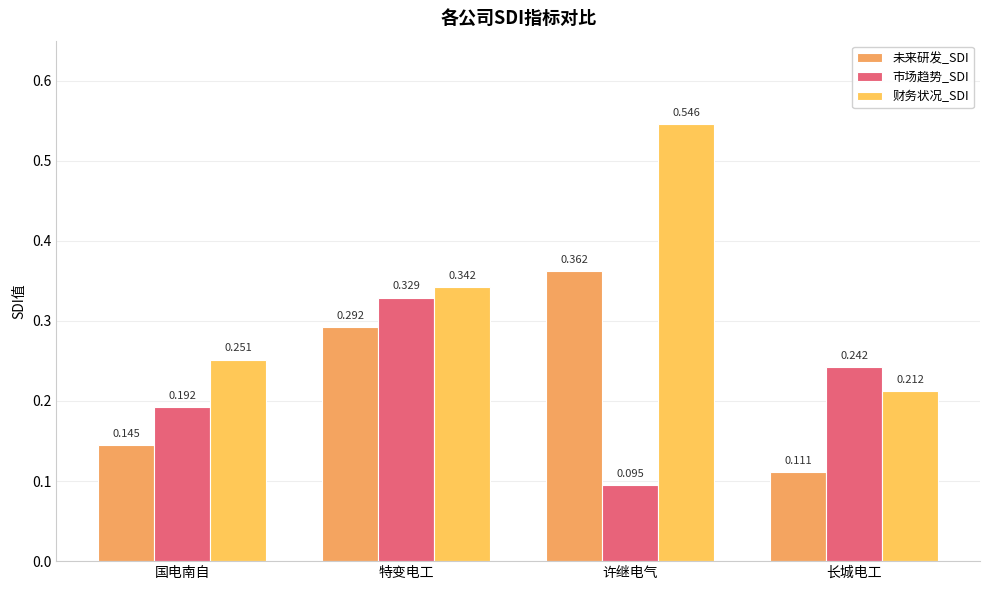

What is the difference between the highest and lowest values at 国电南自?

0.1